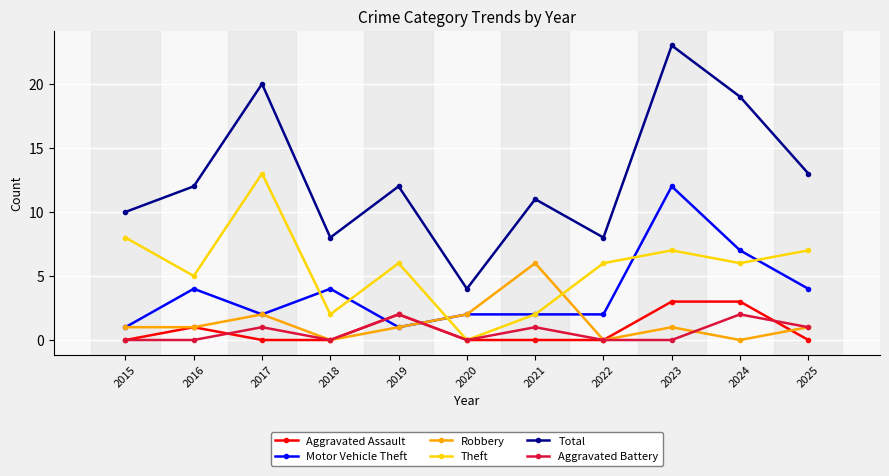

Reading left to right, transcribe all the data shown in this chart.

Aggravated Assault: 0	1	0	0	2	0	0	0	3	3	0
Motor Vehicle Theft: 1	4	2	4	1	2	2	2	12	7	4
Robbery: 1	1	2	0	1	2	6	0	1	0	1
Theft: 8	5	13	2	6	0	2	6	7	6	7
Total: 10	12	20	8	12	4	11	8	23	19	13
Aggravated Battery: 0	0	1	0	2	0	1	0	0	2	1